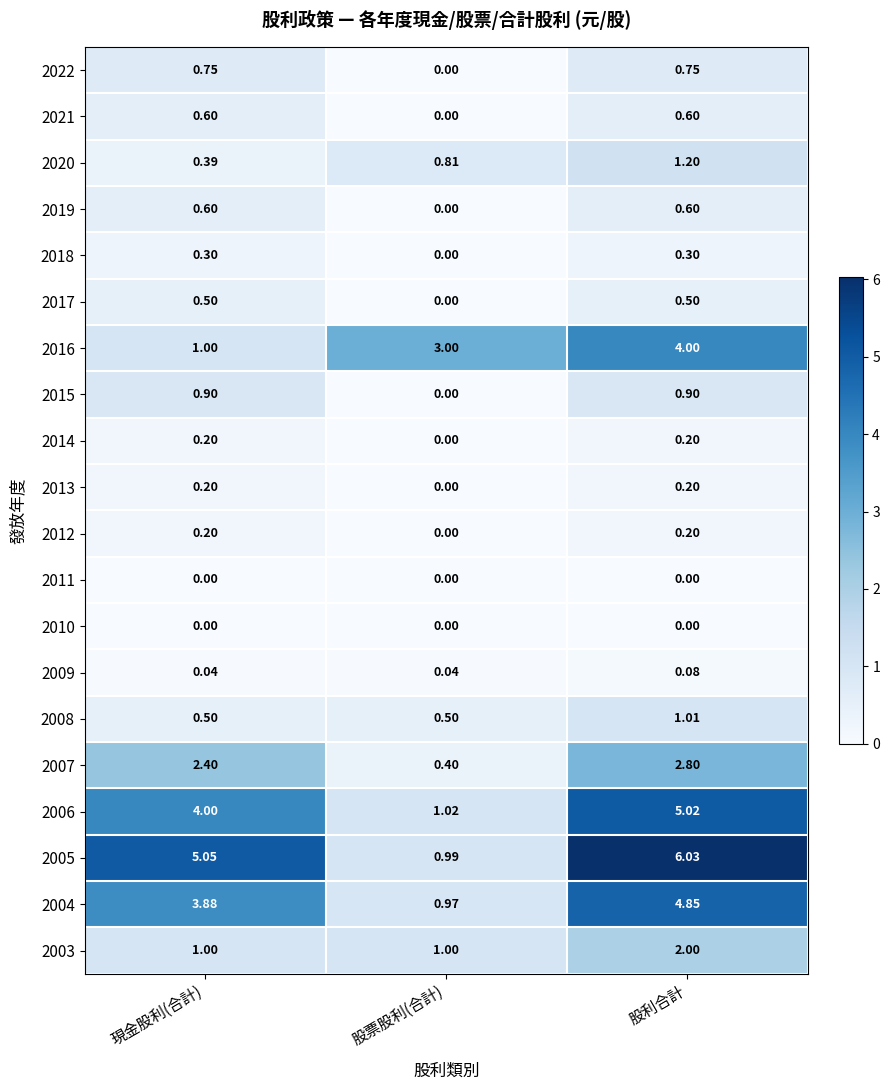

At which category is the sum across all series the highest?

股利合計